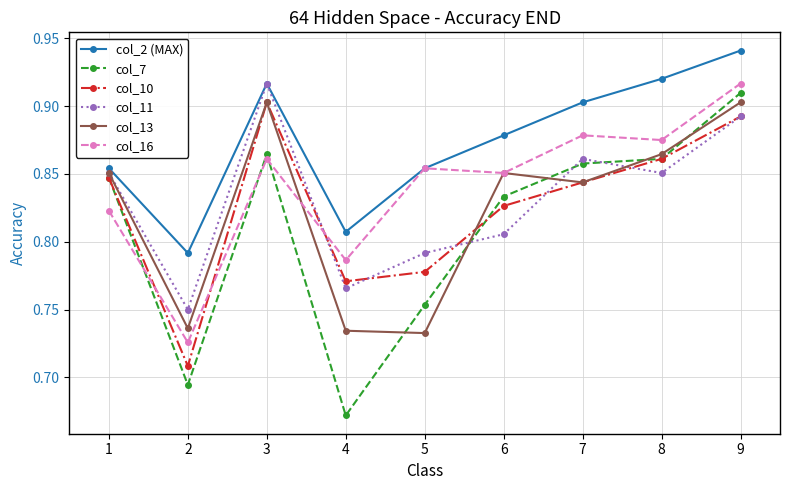

True or false: col_11 has more than 1 points higher than both neighbors.

True